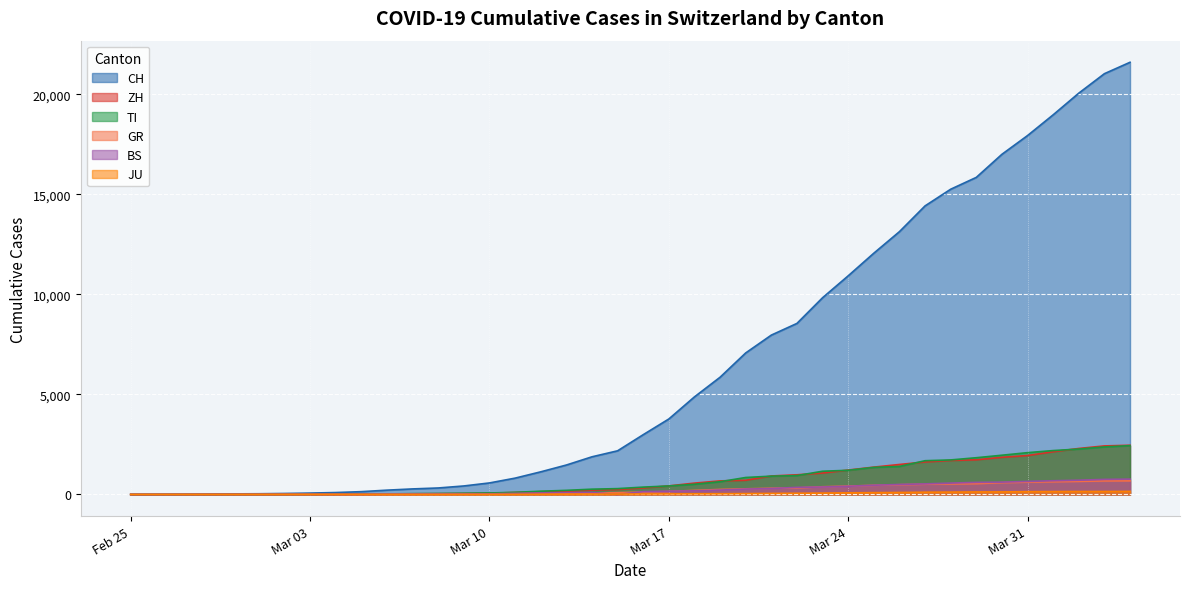

Count the number of categories in the chart.

40